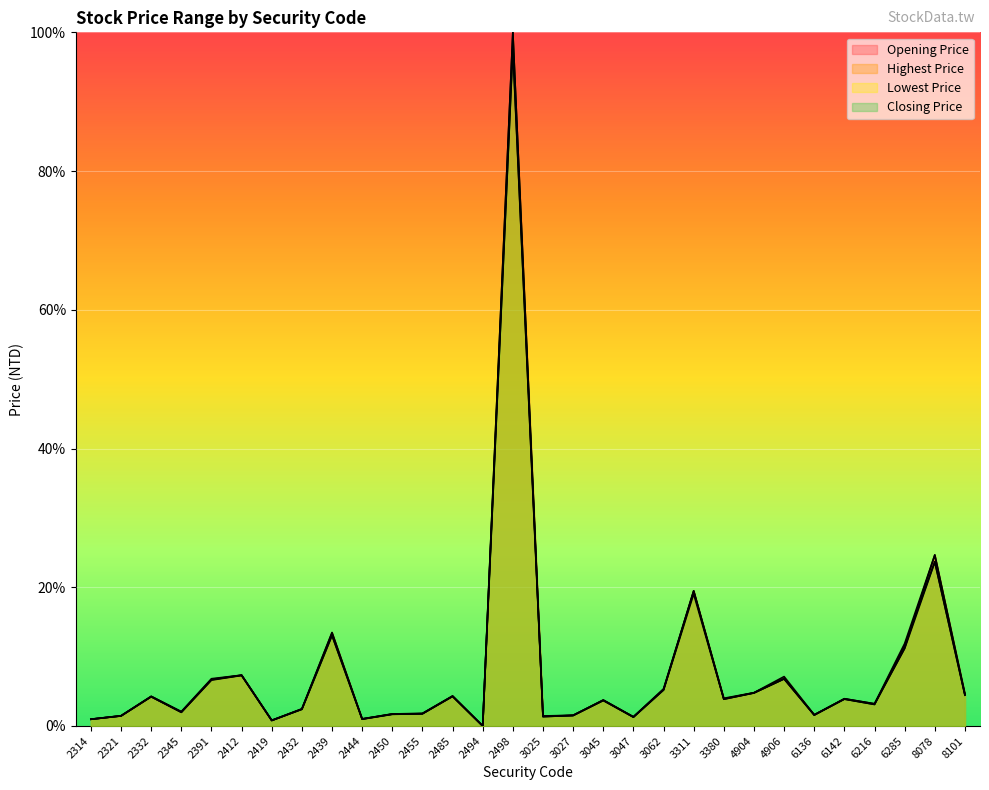

After their last crossing, which series has the higher values: Opening Price or Closing Price?

Opening Price